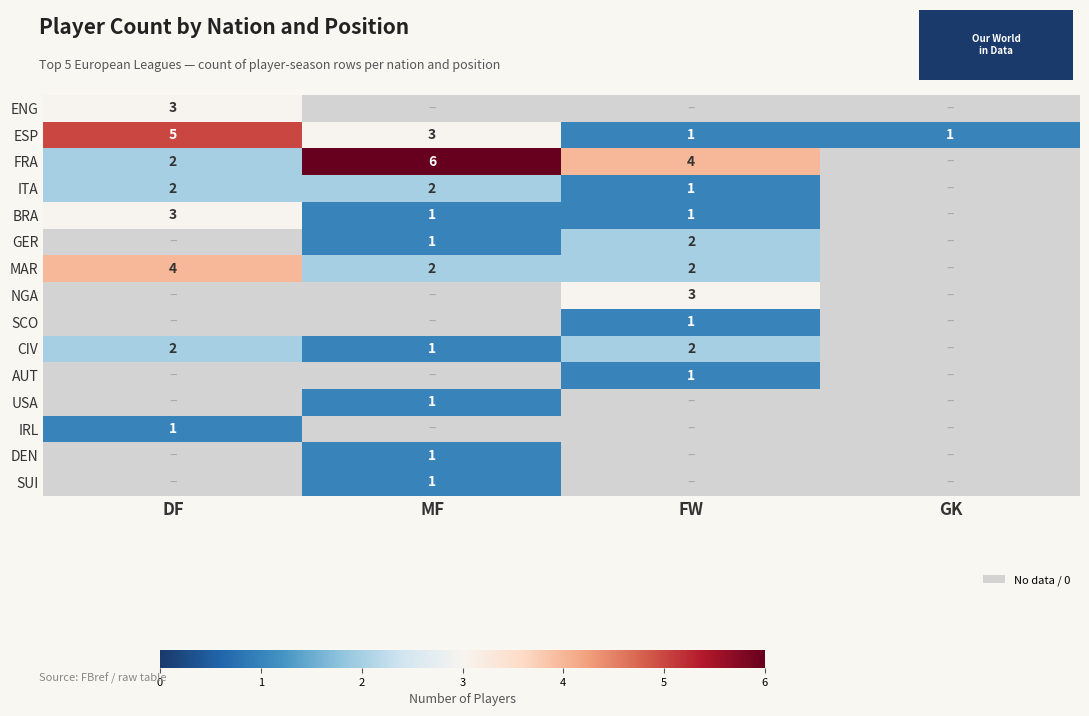

What is the sum of the CIV values at FW and DF?

4